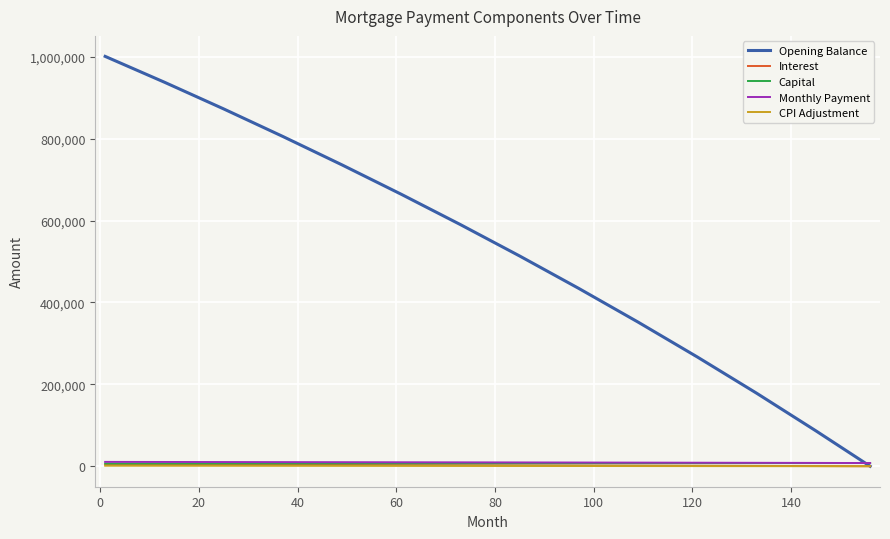

Which series has the widest spread of values?

Opening Balance